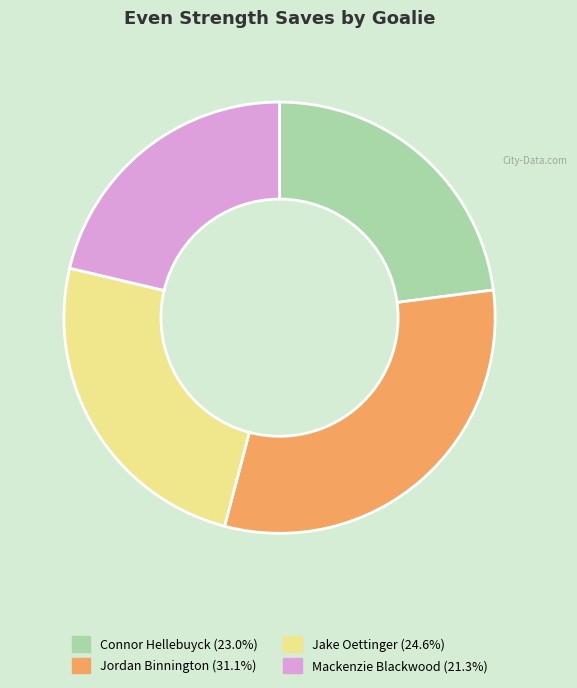

What is the largest slice in the pie chart?

Jordan Binnington